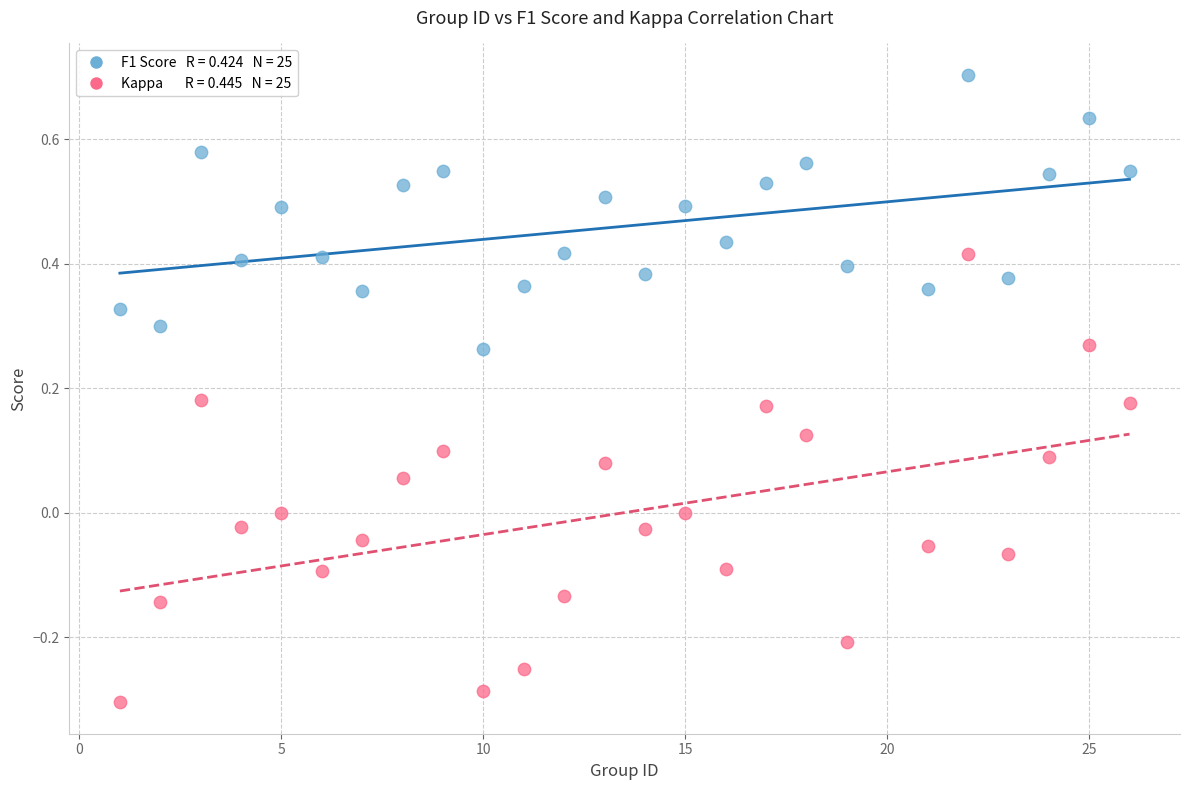

Across all data points, what is the range of Y values (max minus min)?

1.0